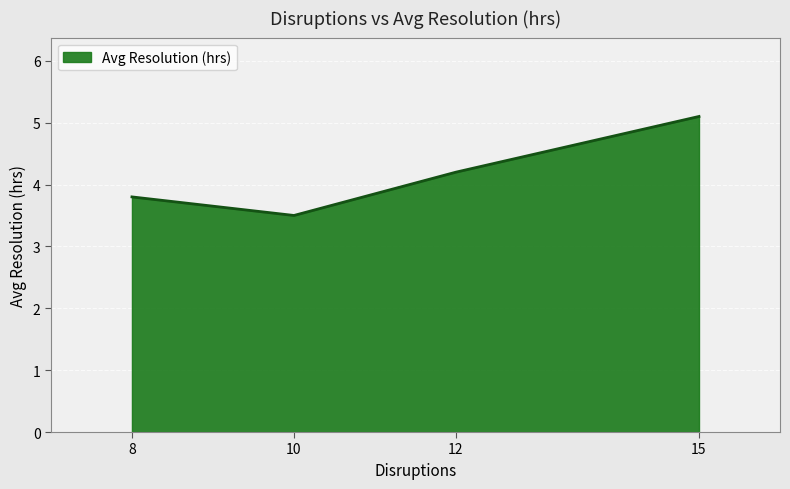

Where does the data first go above 4?

12